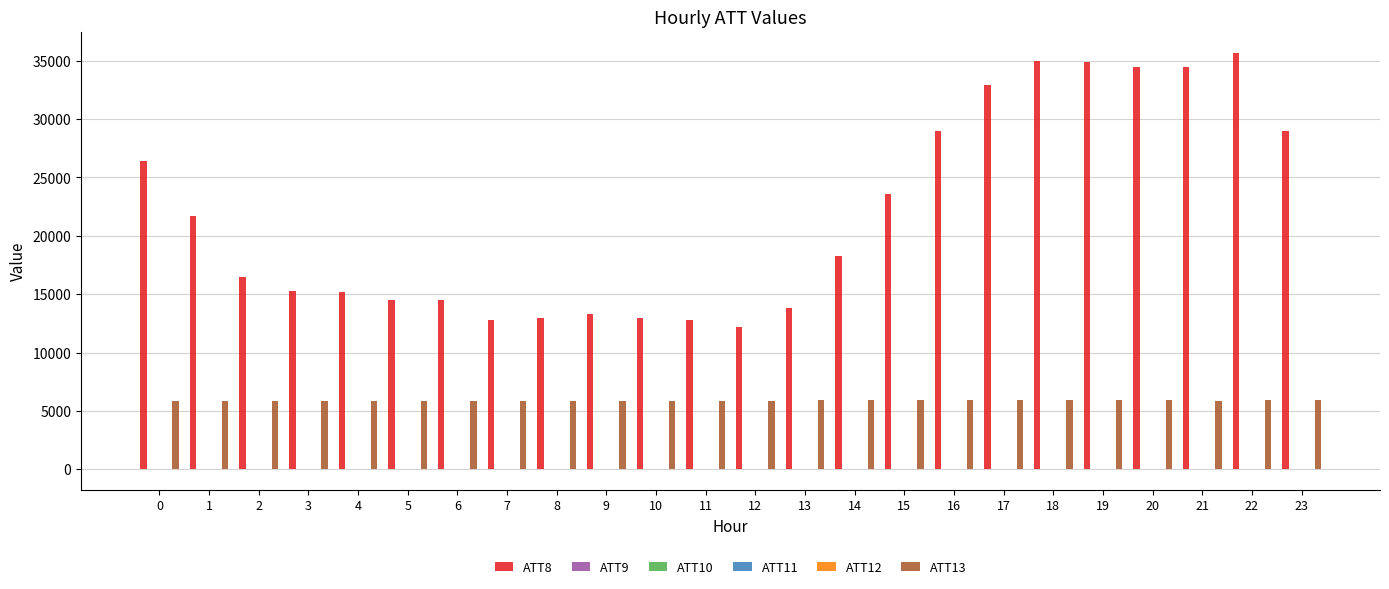

What is the maximum value shown in the chart?

35700.0